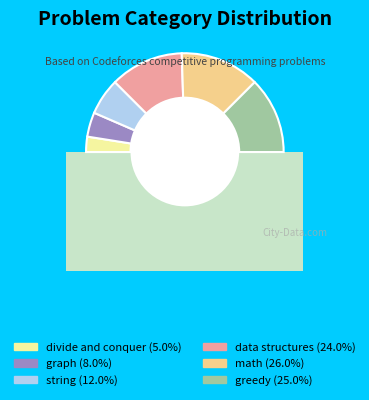

How much of the chart is everything except graph?

92.0%